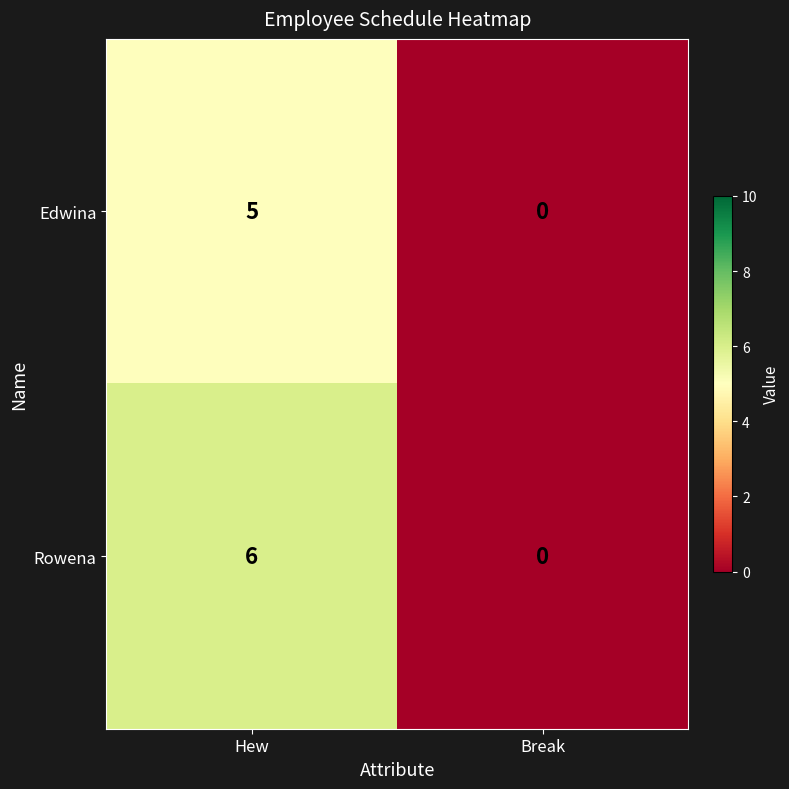

Reading left to right, what are all the values shown in this chart?

Edwina: 5	0
Rowena: 6	0